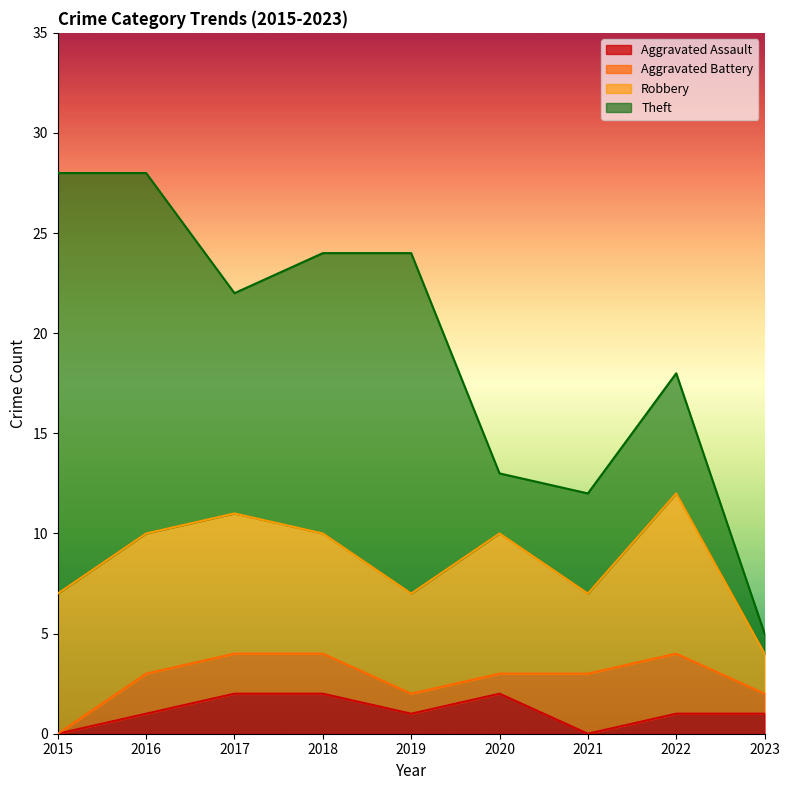

What is the difference between the maximum and second lowest values in the Theft series?

18